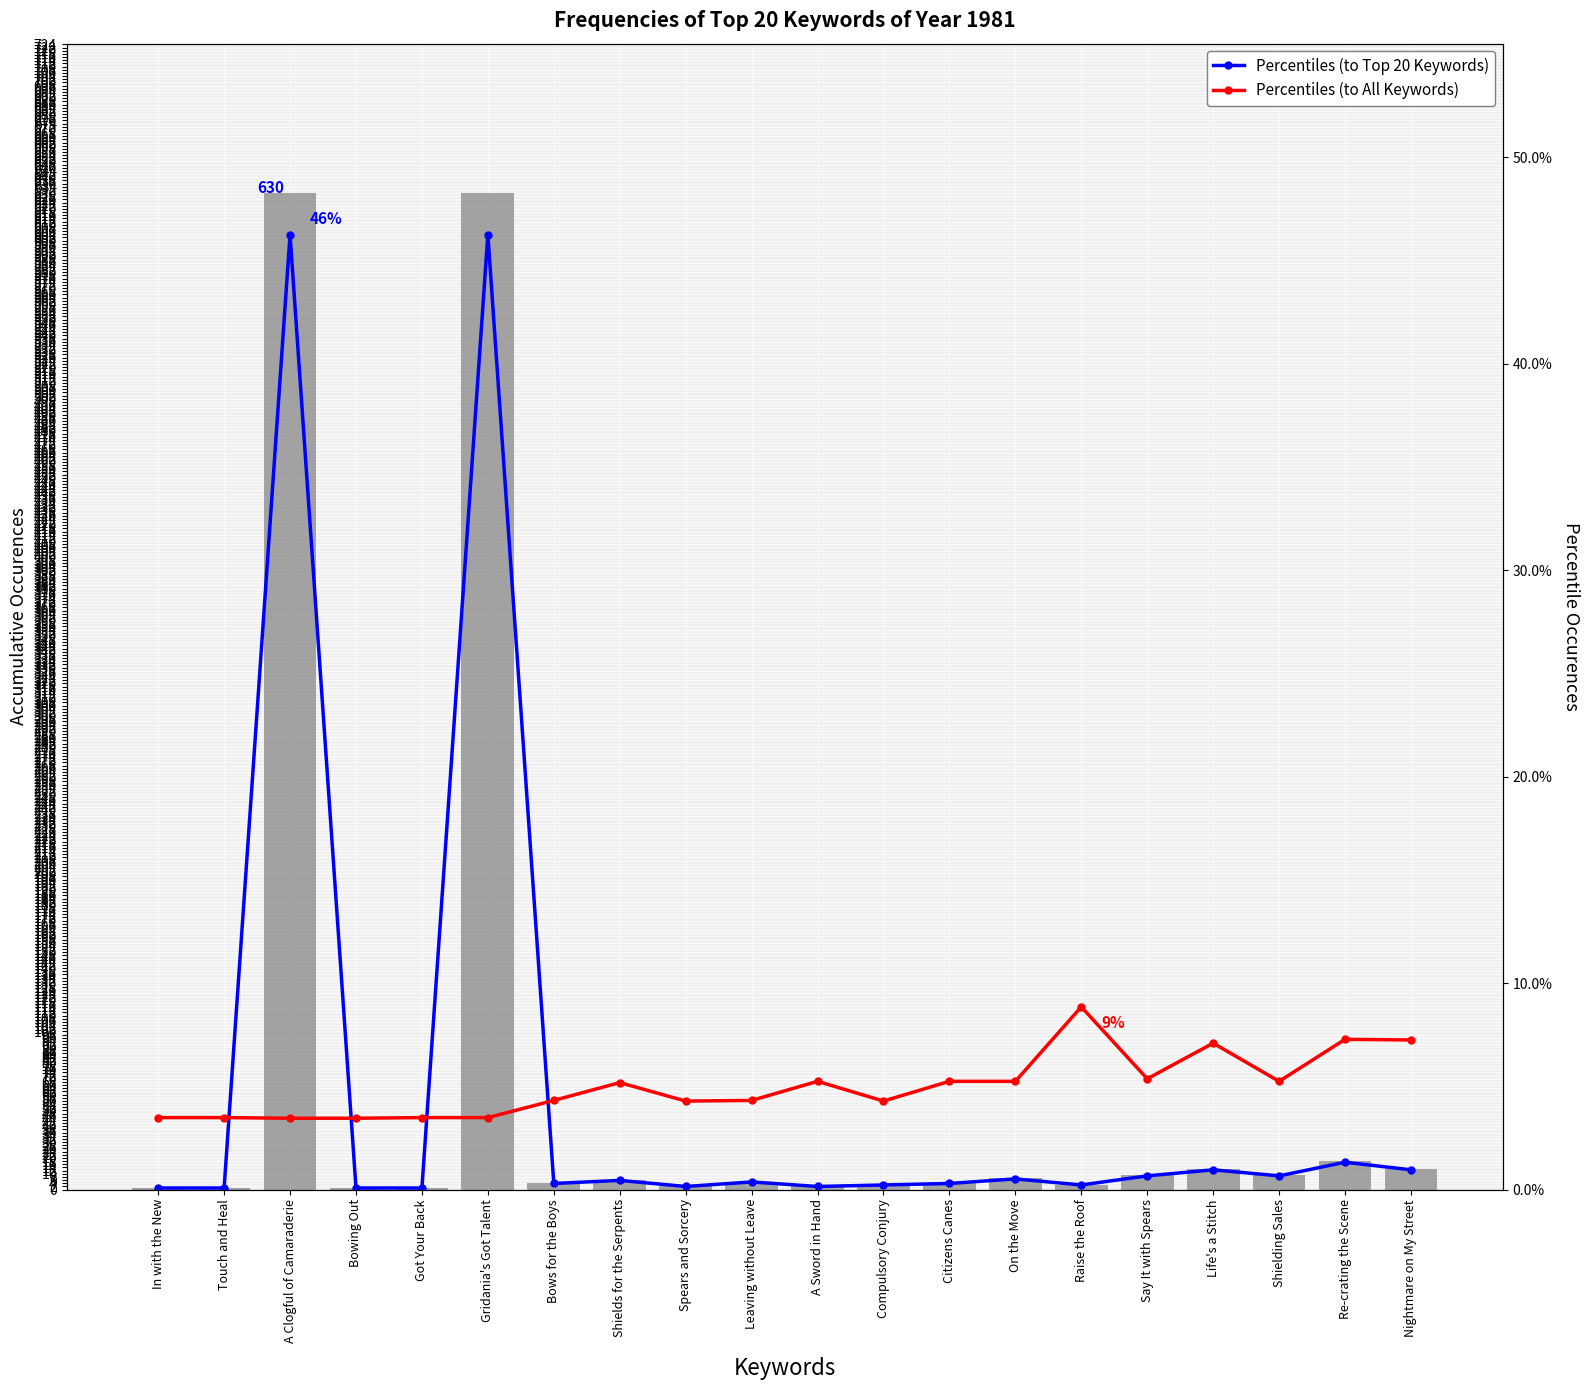

What is the difference between the second highest and second lowest values in the Percentiles (to Top 20 Keywords) series?

0.5